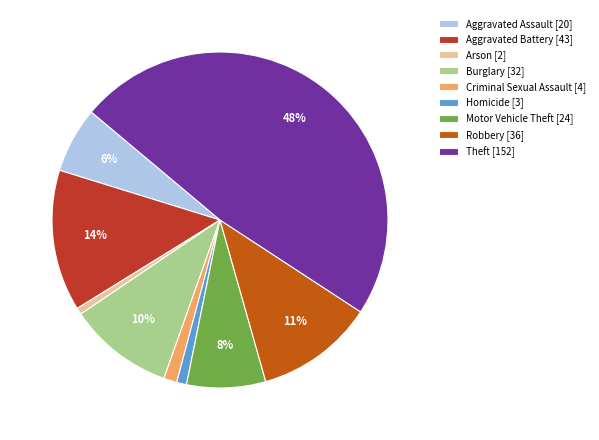

Does Aggravated Battery account for over 50% of the chart?

No